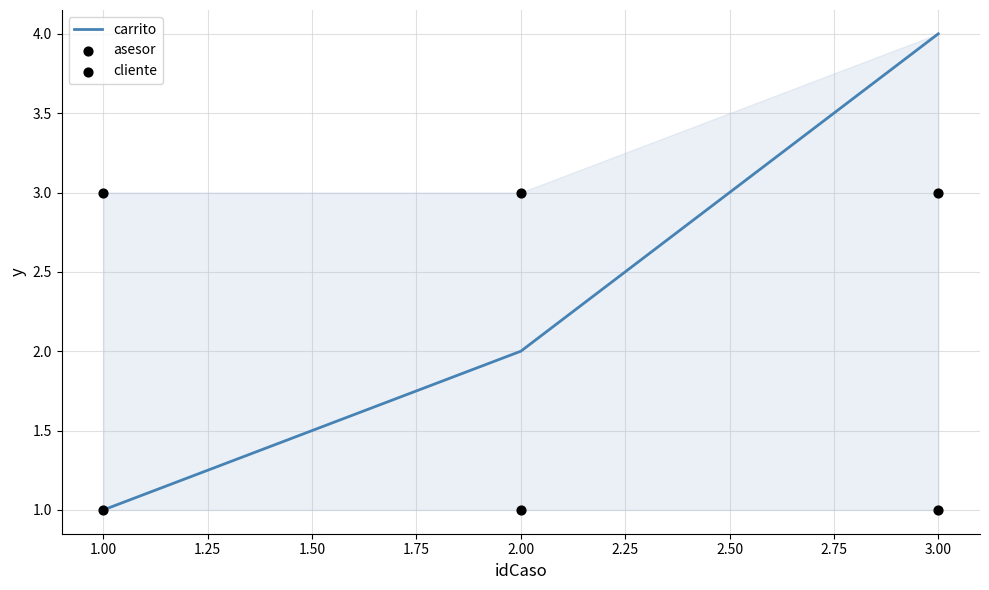

Which series has the largest total across all categories?

cliente